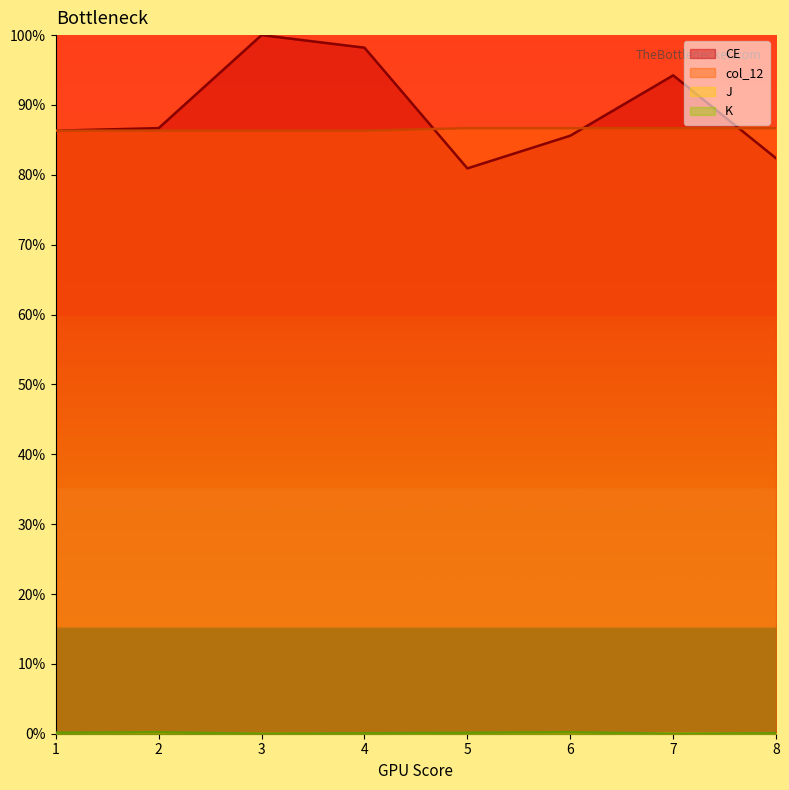

Is it true that K equals 0.2 at 2?

True